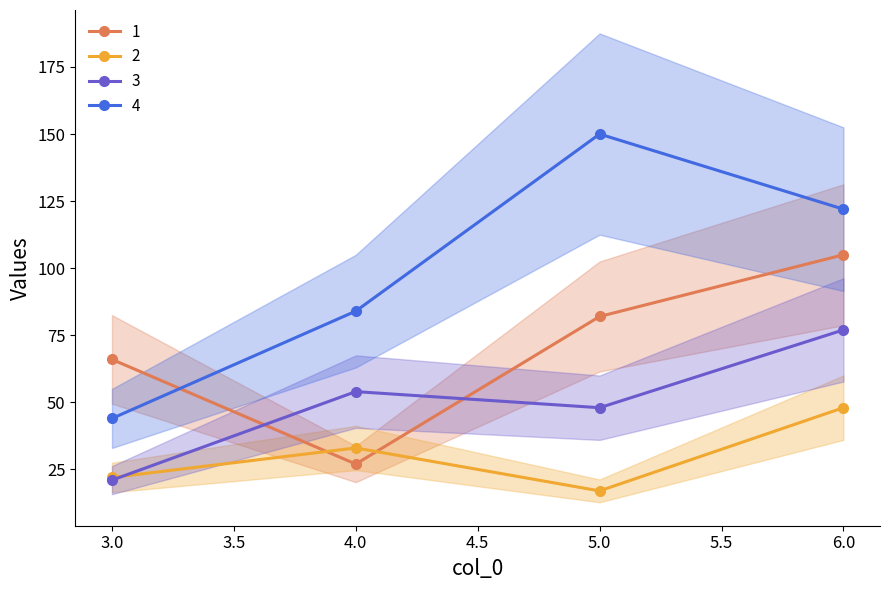

What is the approximate value of 2 at 3.0?

22